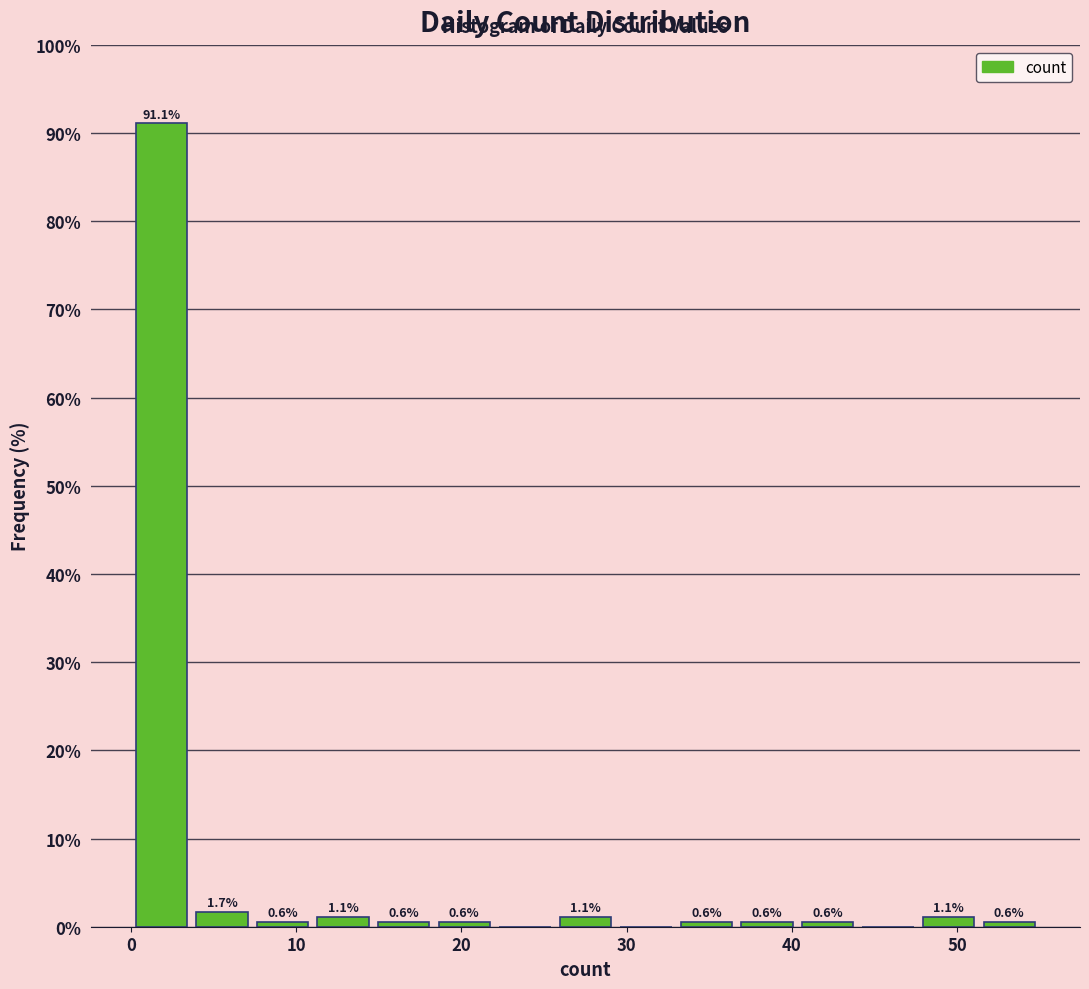

Around what value on the x-axis is the tallest bar? Give the approximate position of its centre, as read against the axis.

2